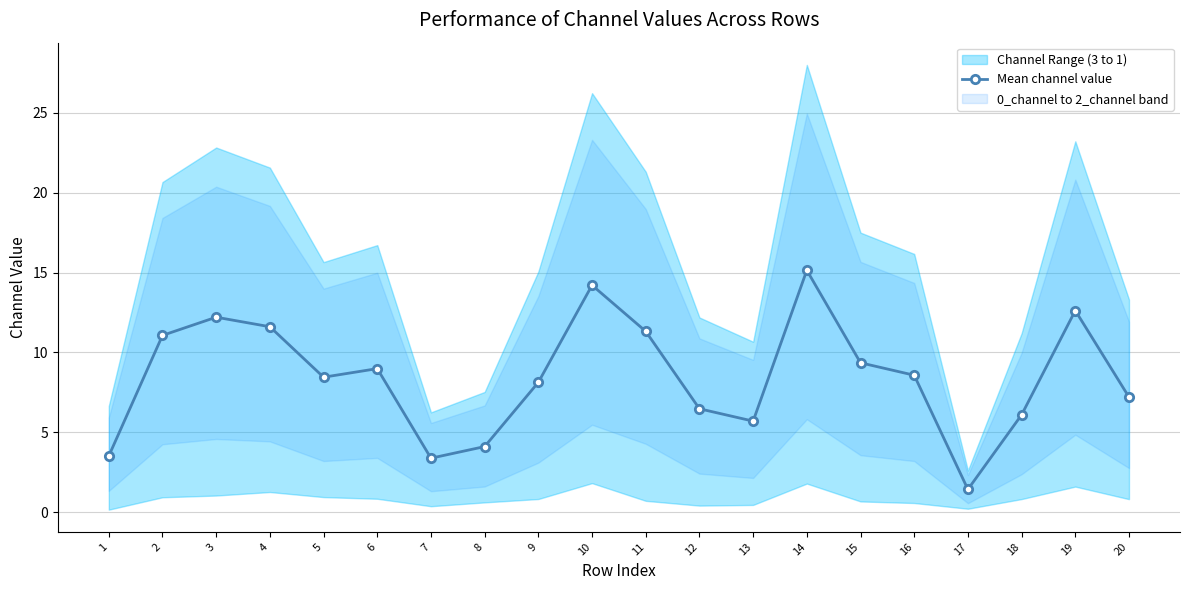

Read the value at 10.

14.2